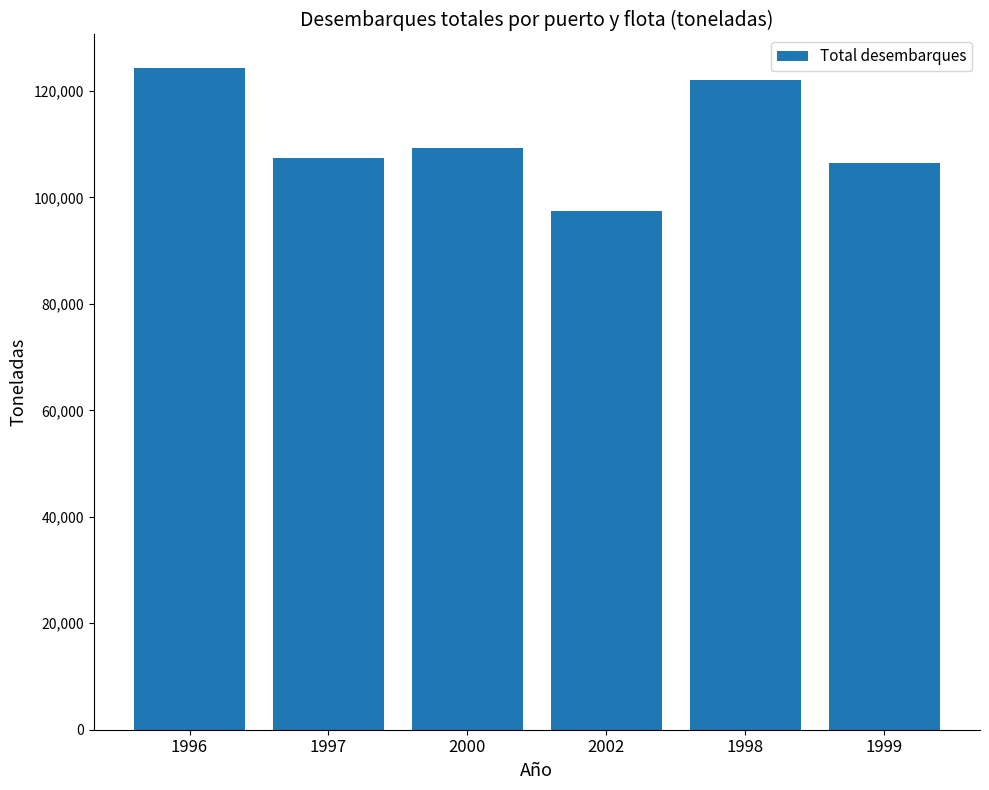

The chart shows a value of 107418.6 at 1997. True or false?

True